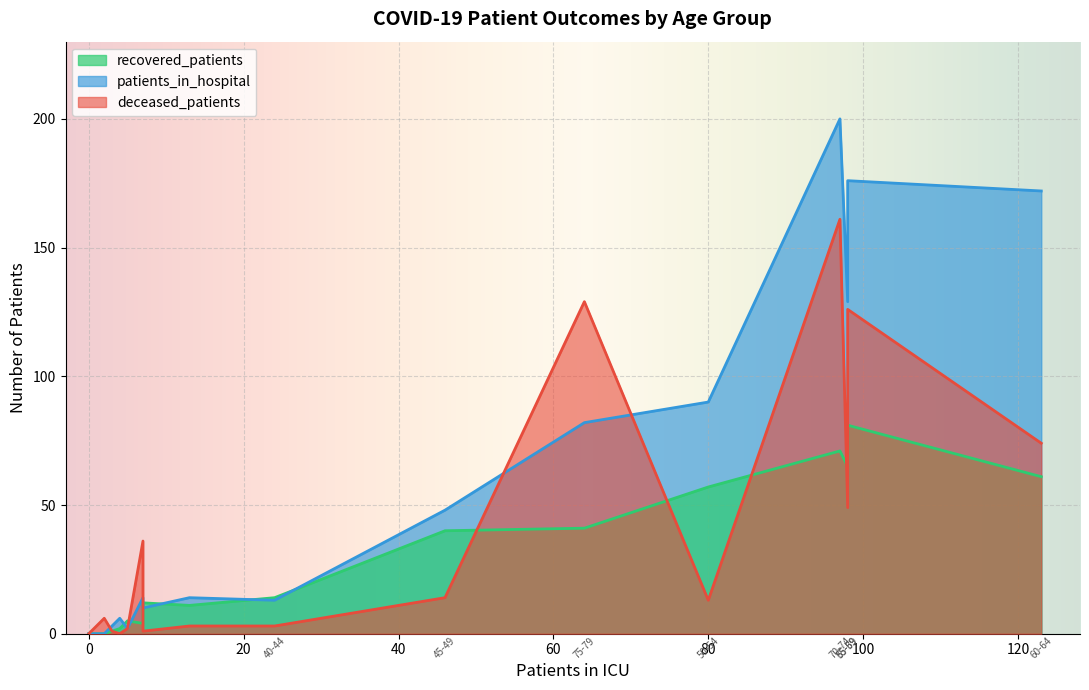

List the series in order of their peak value, highest first.

patients_in_hospital, deceased_patients, recovered_patients